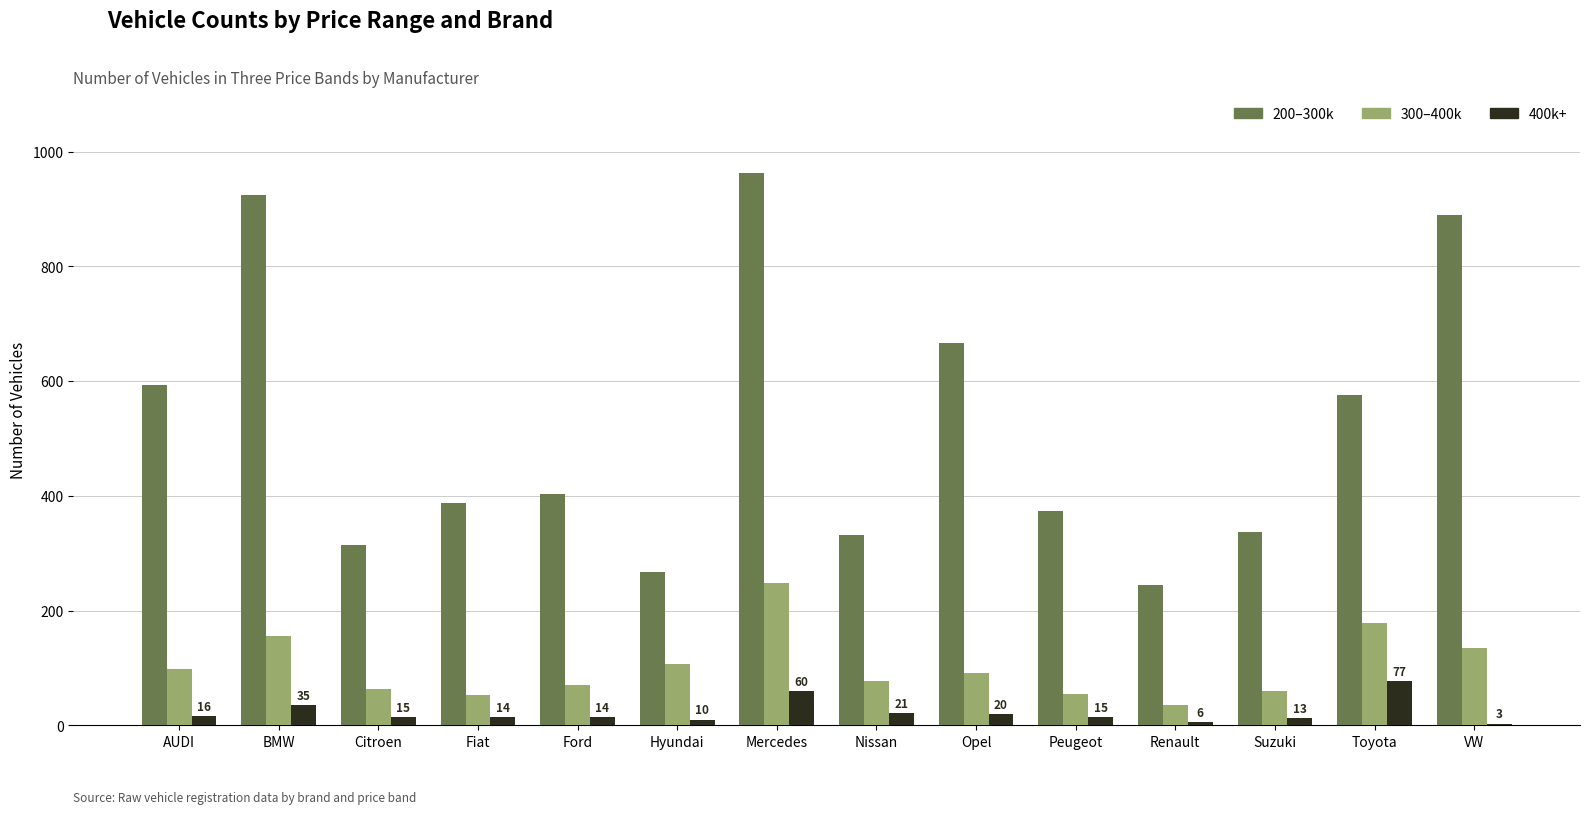

What is the greatest value displayed?

962